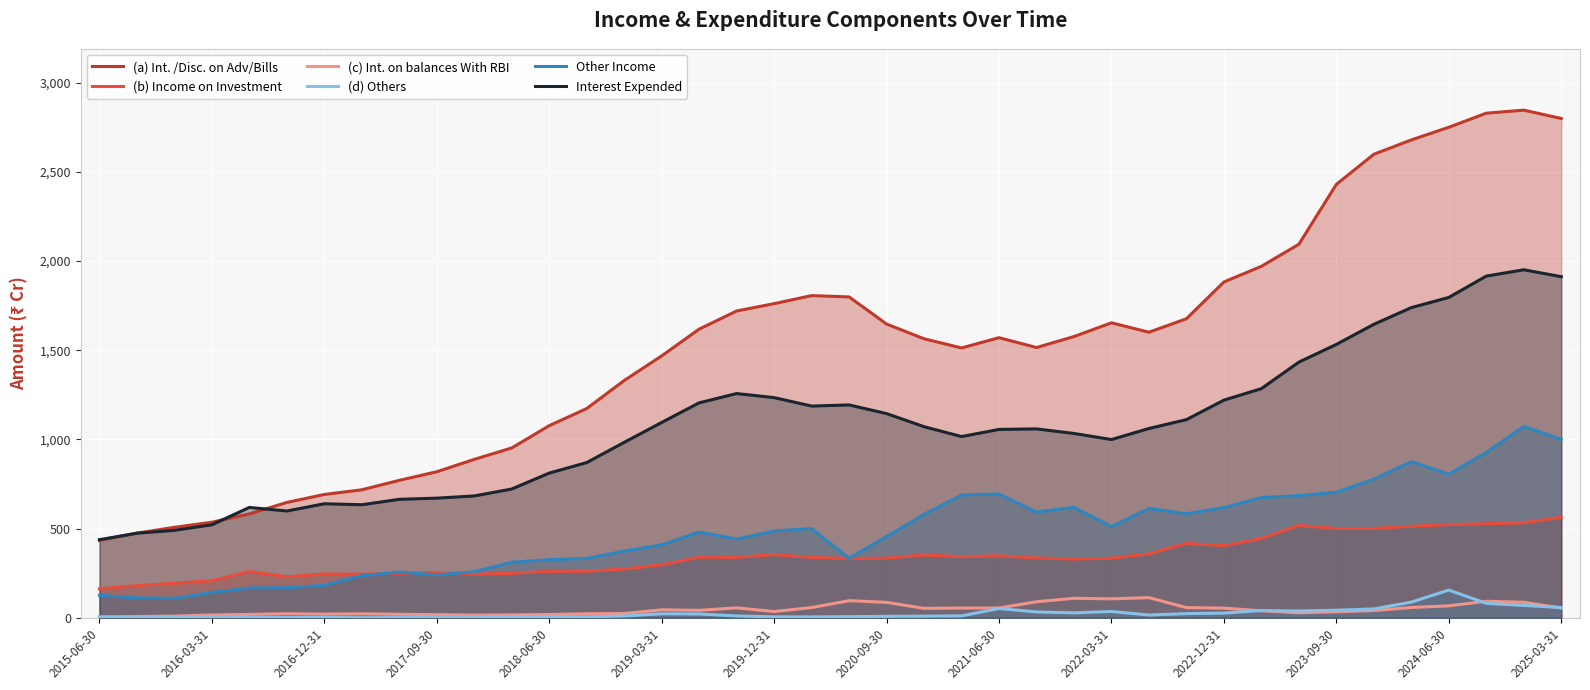

How many interior local valleys does the (c) Int. on balances With RBI series have?

8